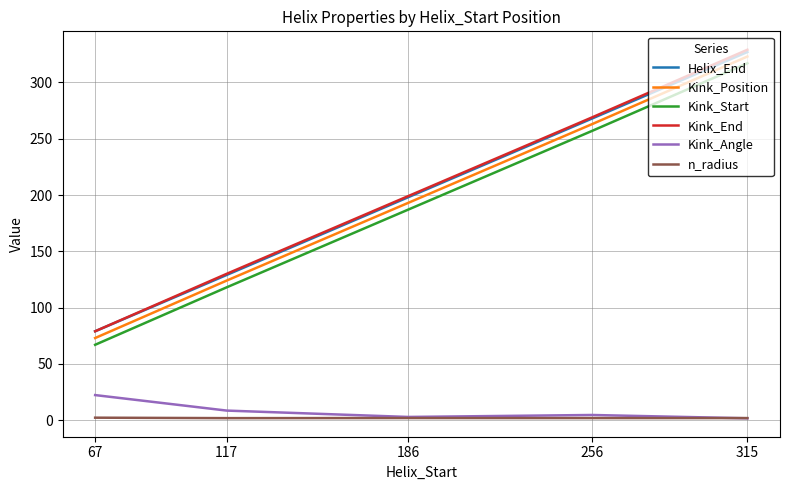

True or false: Kink_Angle has a value of 22.3 at 67.

True